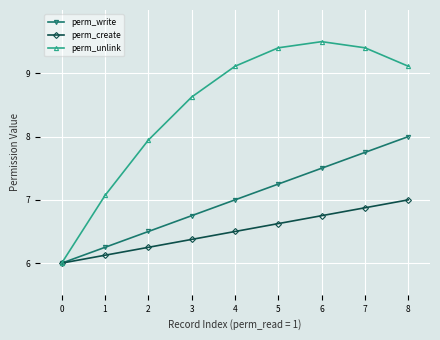

At which label does perm_unlink reach its peak?

6